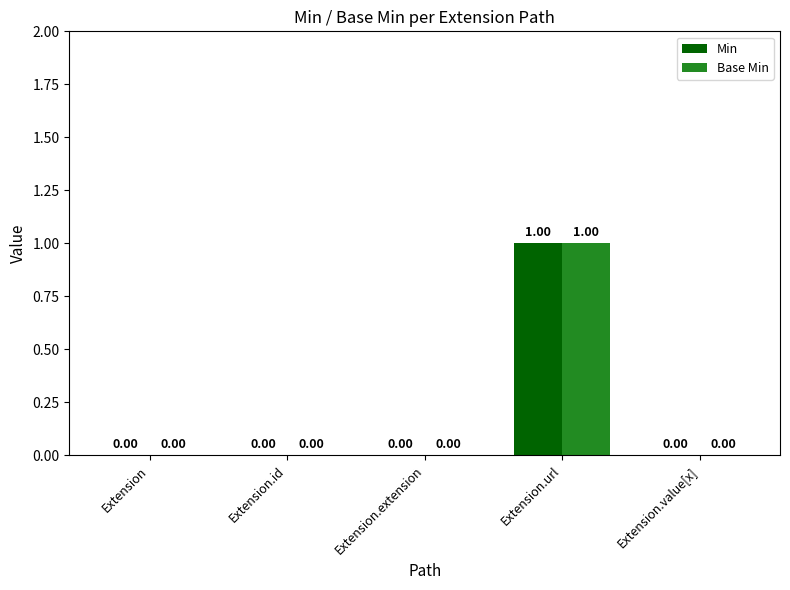

What are all the series names shown in the legend?

Min, Base Min